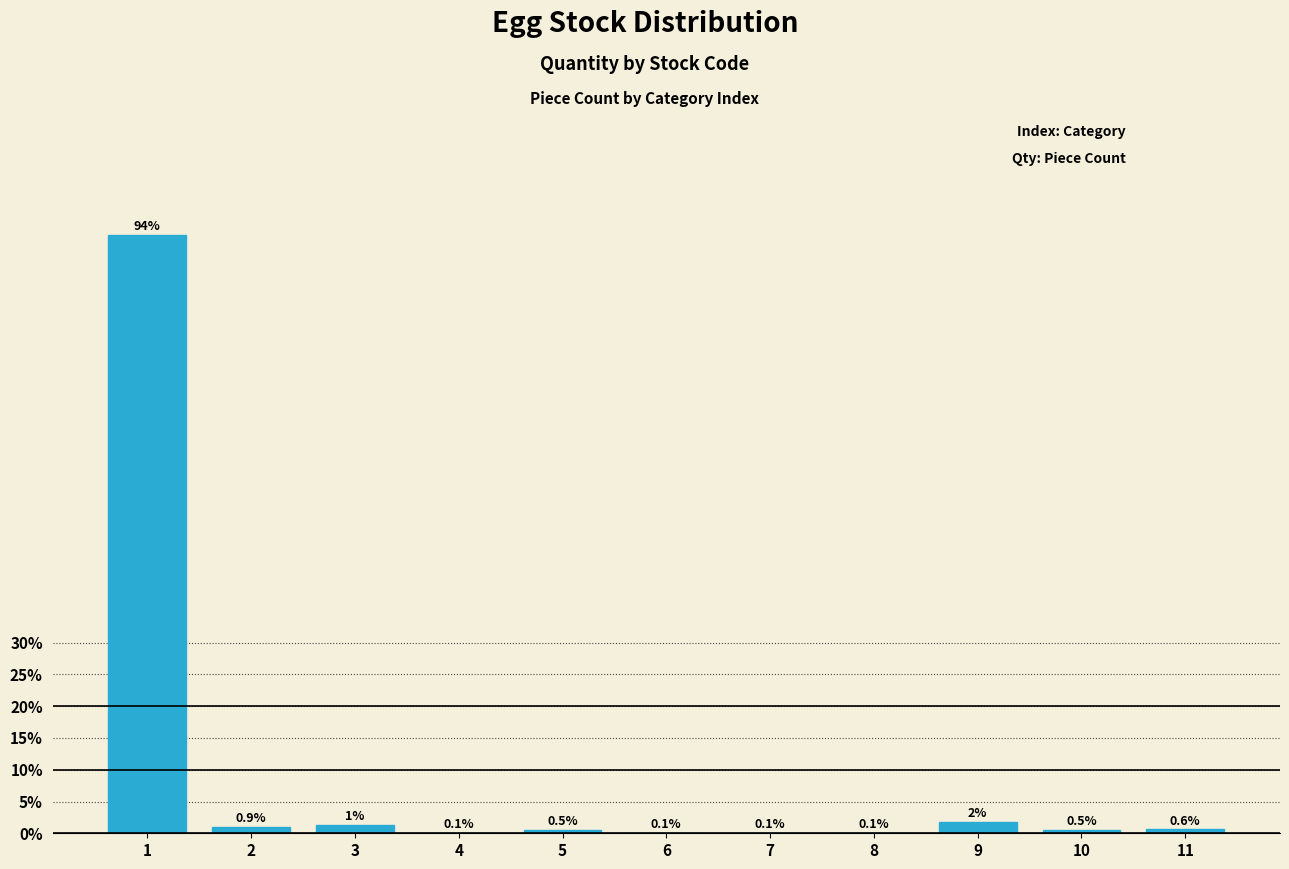

What is the sum of the values at 1 and 10?

94.7